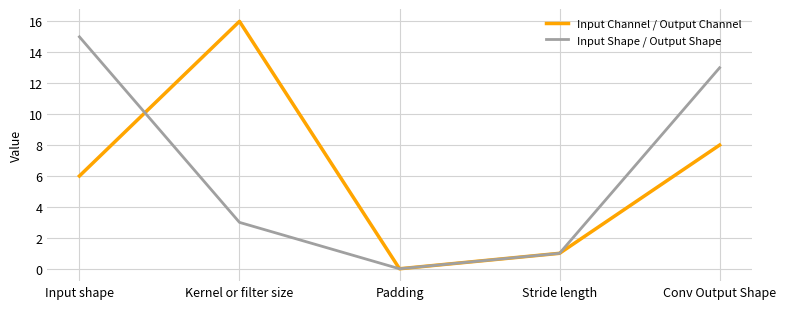

List the labels in order of Input Shape / Output Shape value, largest first.

Input shape, Conv Output Shape, Kernel or filter size, Stride length, Padding